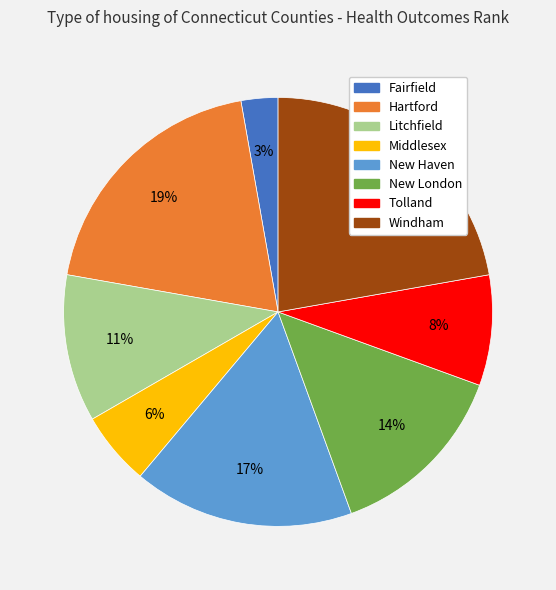

Is there a majority slice in this chart?

No